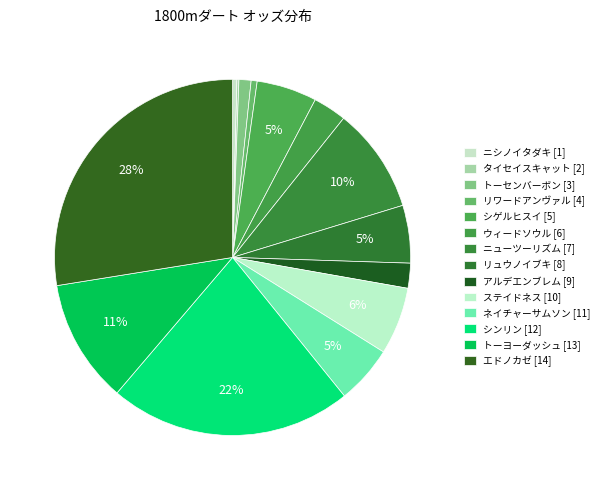

Which slice is the largest?

エドノカゼ [14]